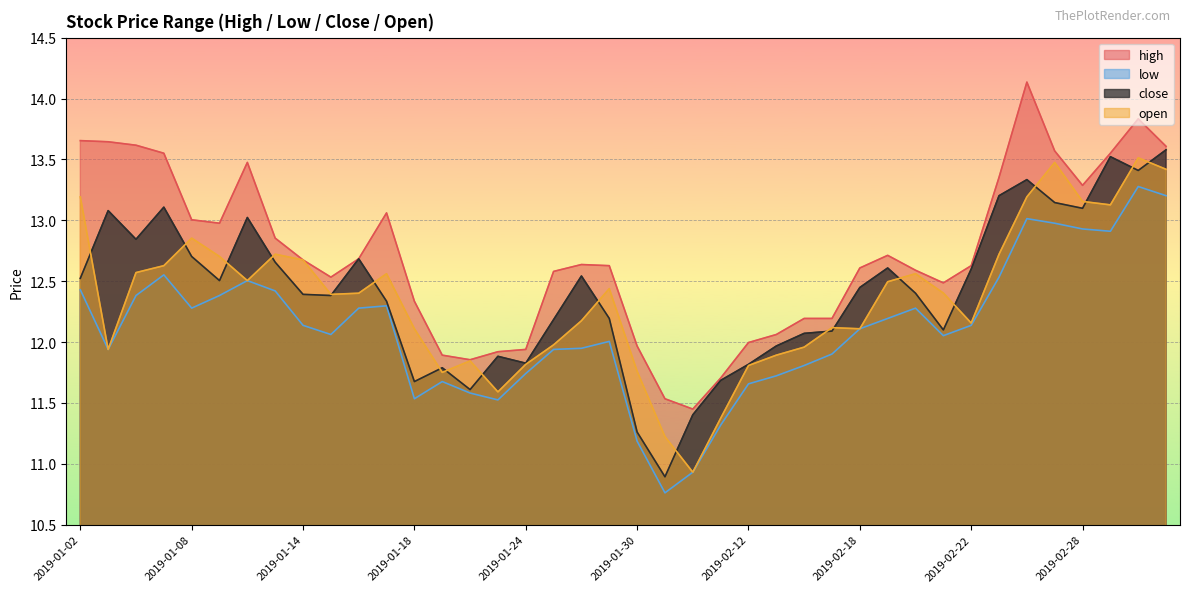

How many interior local peaks does the low series have?

8